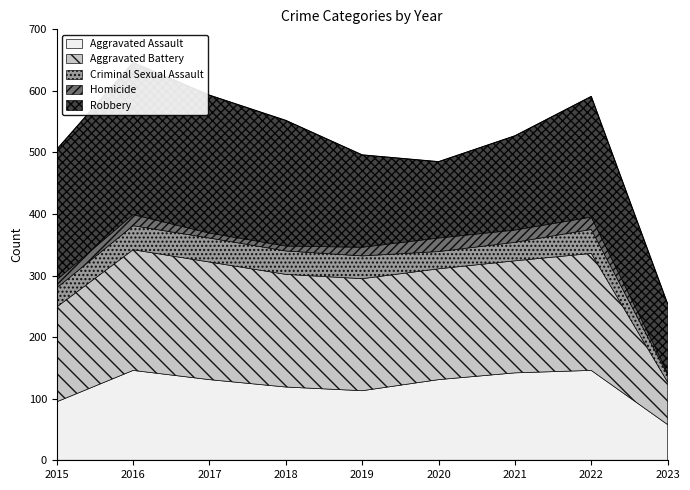

In Aggravated Assault, how many points are higher than both neighbors (excluding endpoints)?

2